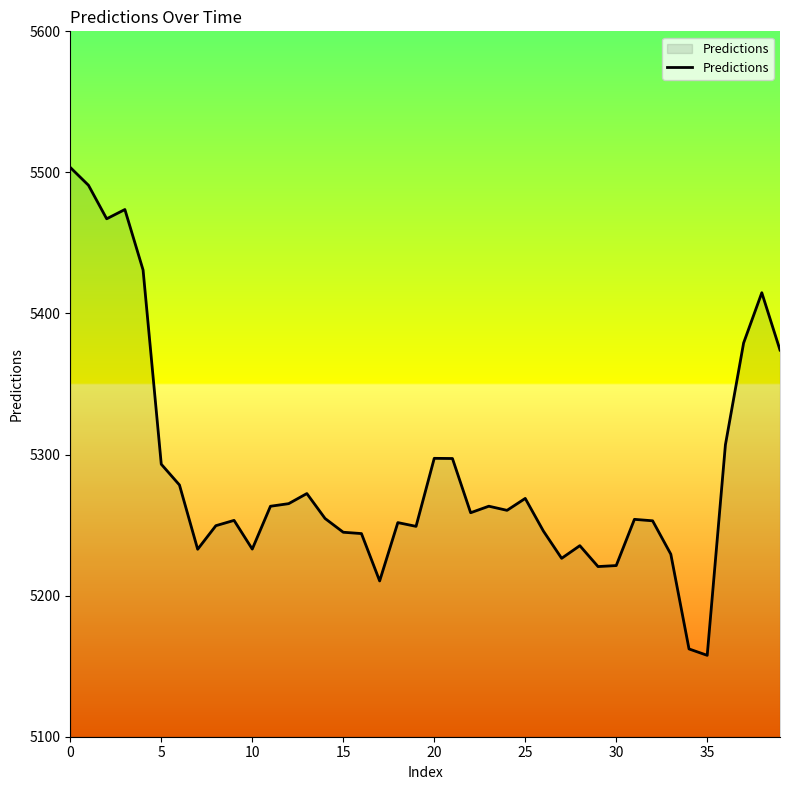

What is the smallest value displayed?

5157.7